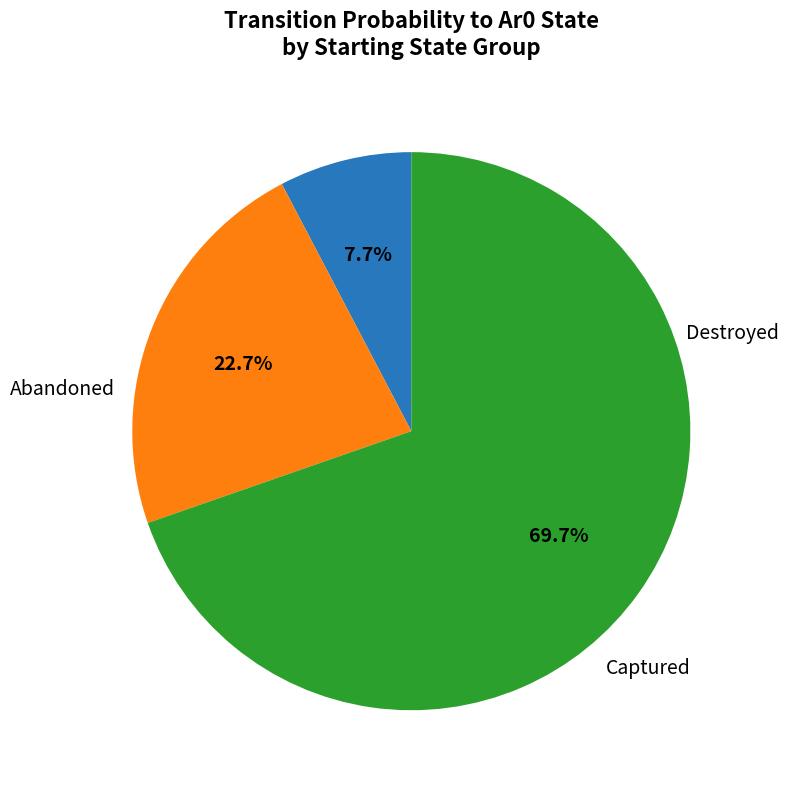

Is there a majority slice in this chart?

Yes